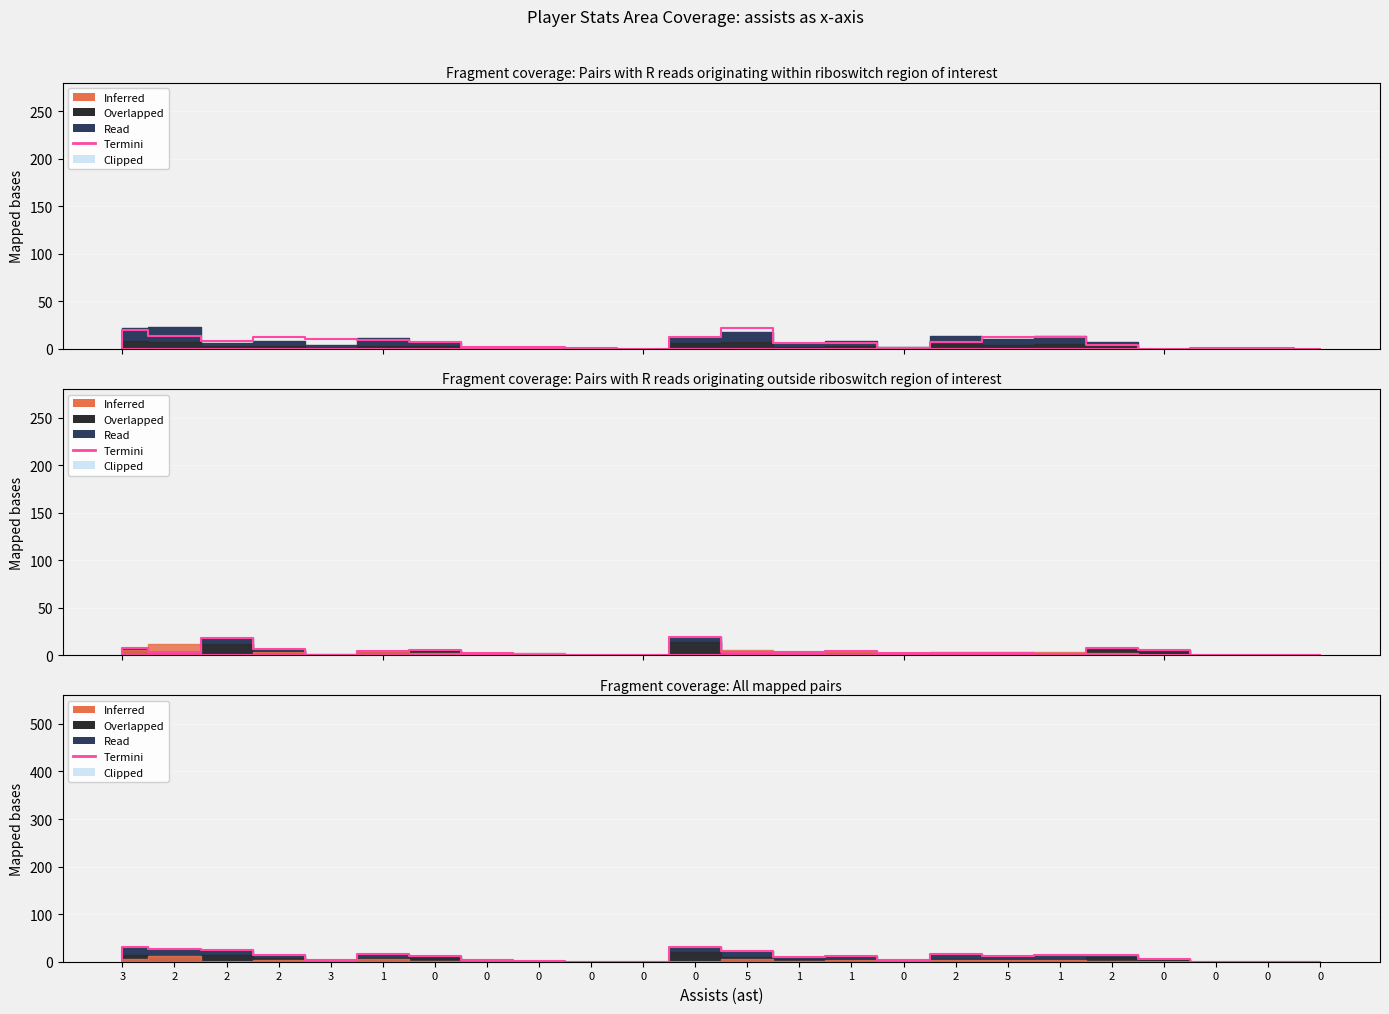

Rank the categories by fg value from highest to lowest.

3, 2, 5, 0, 2, 1, 5, 2, 2, 1, 0, 1, 2, 1, 3, 0, 0, 0, 0, 0, 0, 0, 0, 0